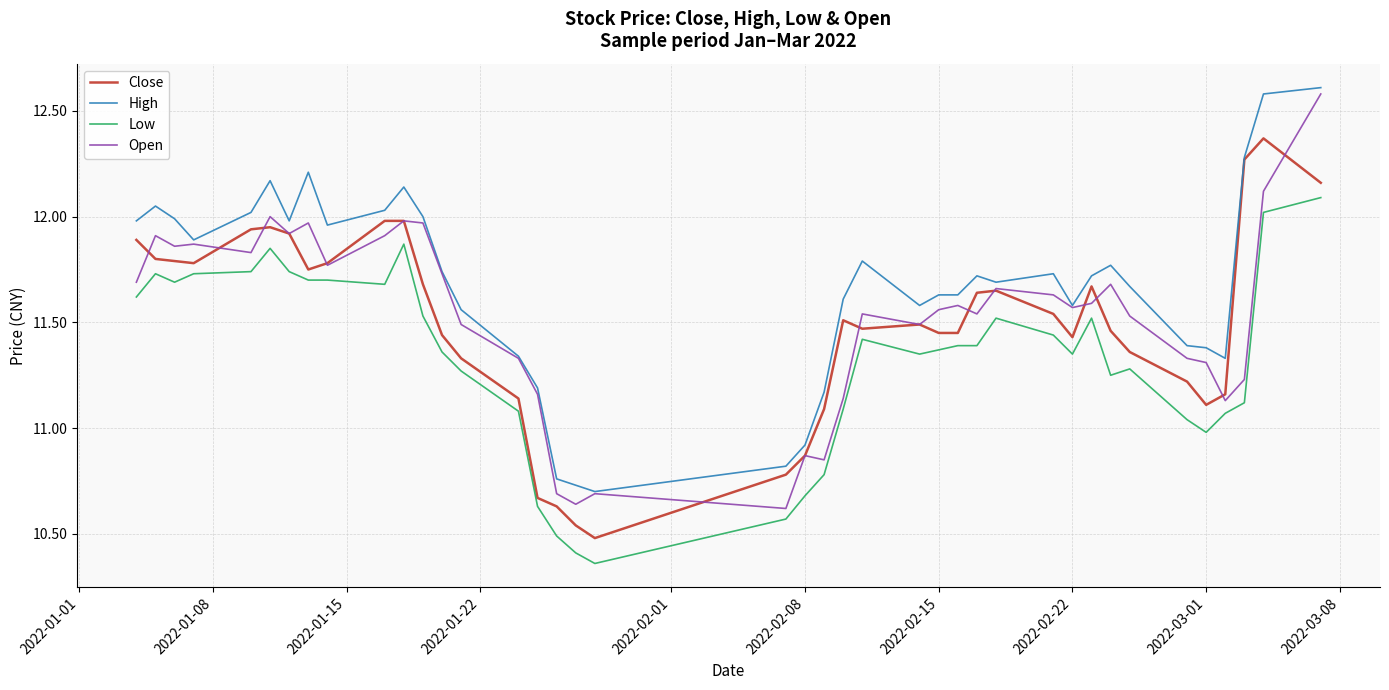

What is the greatest value displayed?

12.6